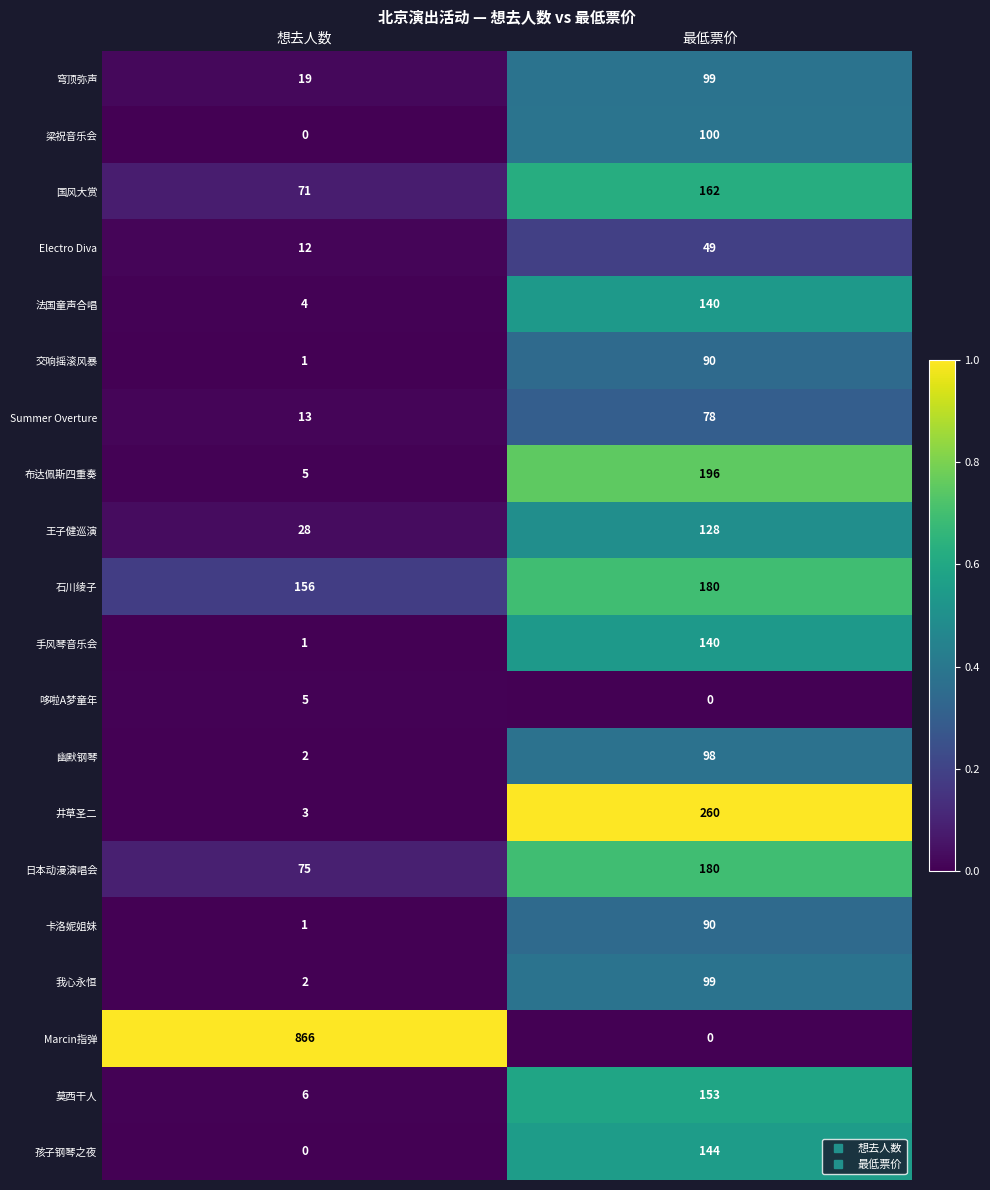

What is the sum of all Electro Diva values?

61